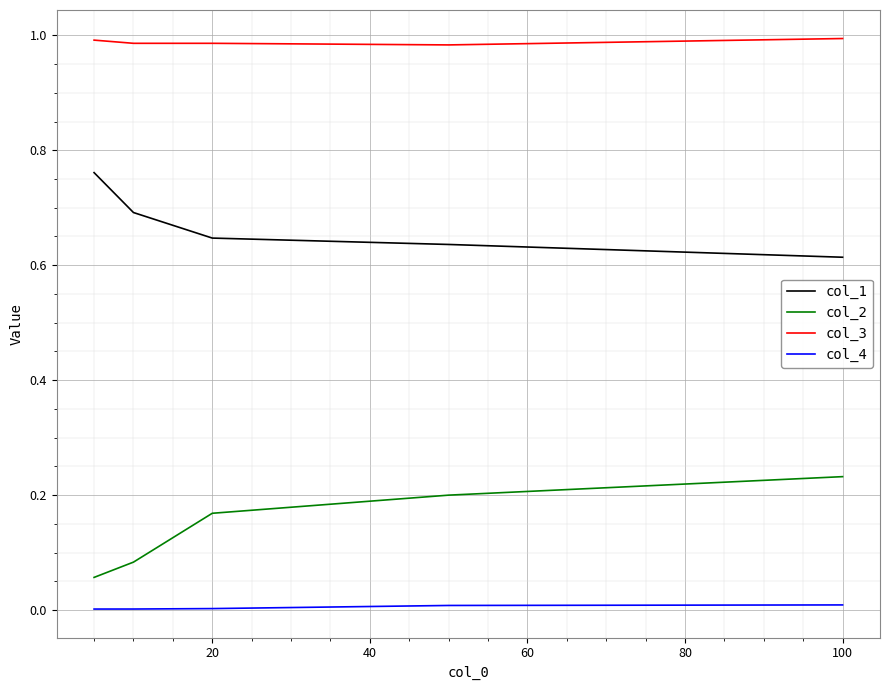

True or false: col_3 and col_4 intersect in this chart.

False